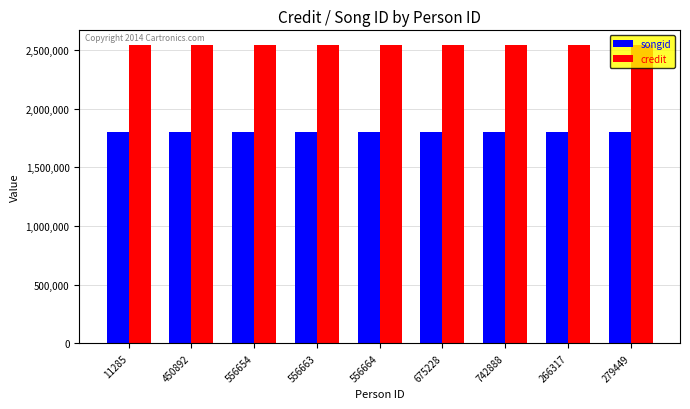

Which series has the largest total across all categories?

credit